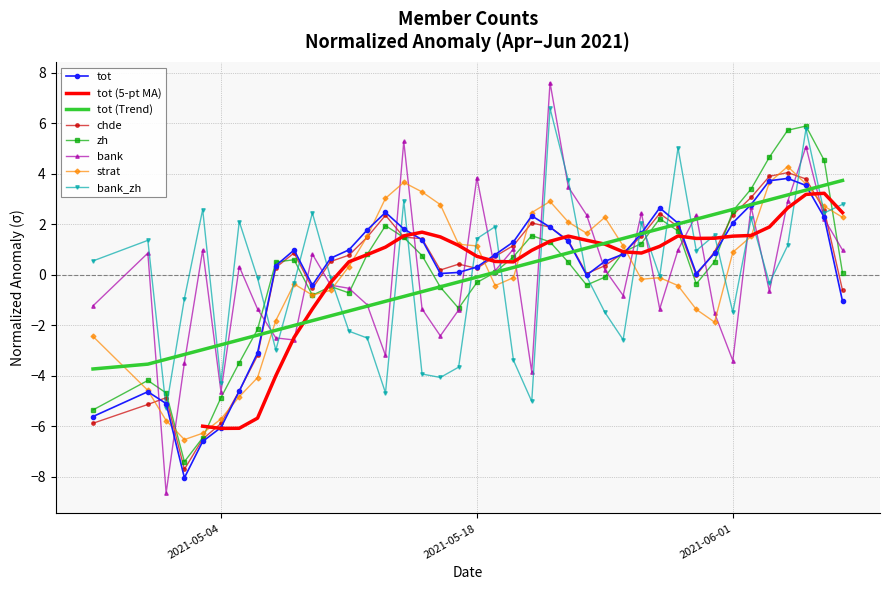

After their last crossing, which series has the higher values: strat or bank?

strat